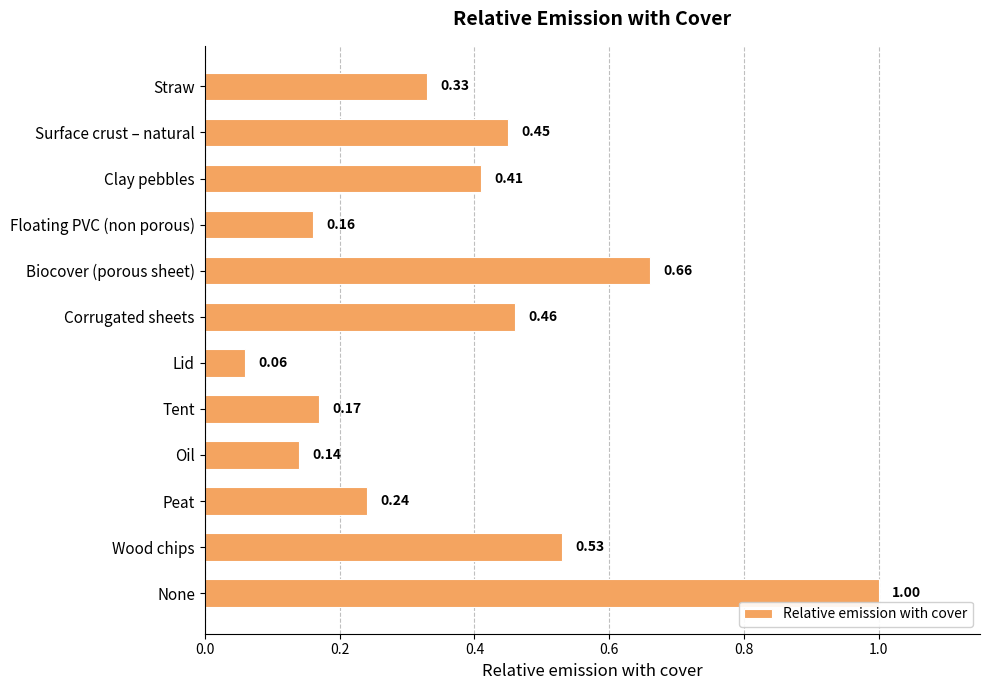

How many bars are there in total?

12